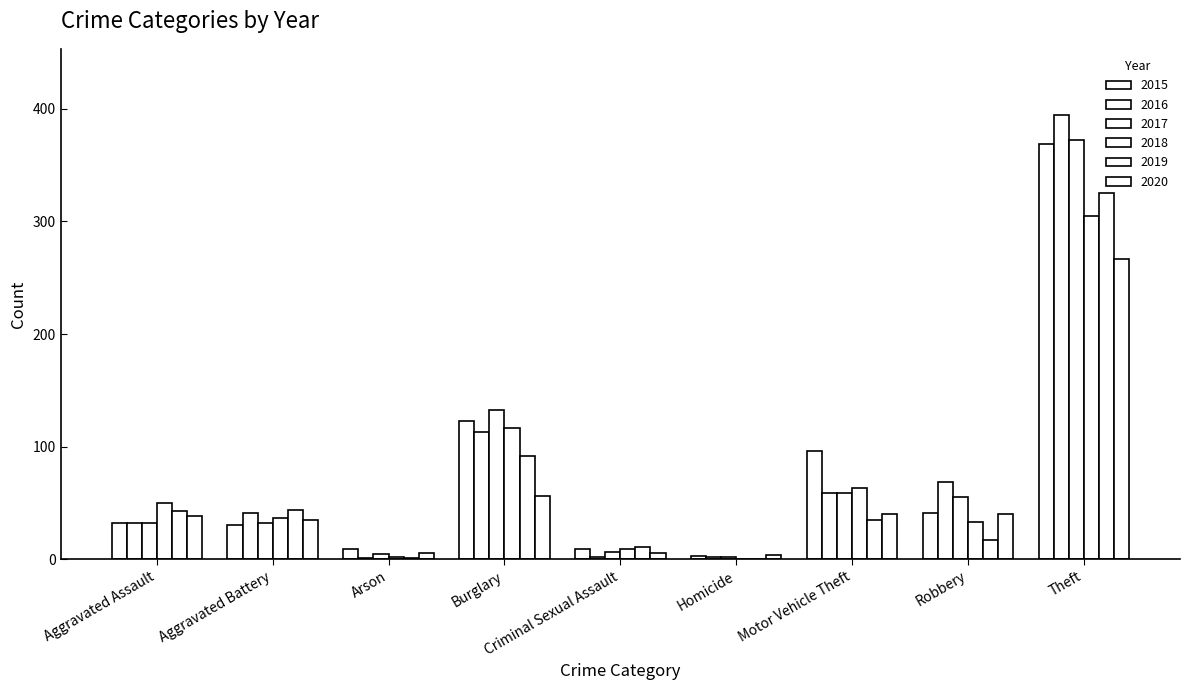

What is the label of the 3rd bar from the left?

Arson